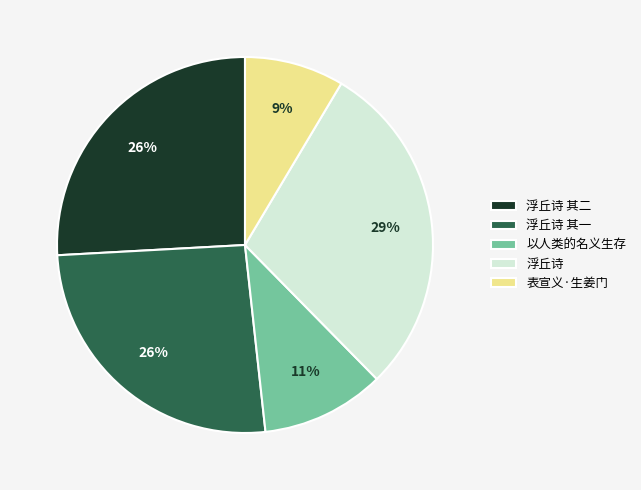

To the nearest percent, what is the difference between the 浮丘诗 其二 and 以人类的名义生存 slice percentages?

15%